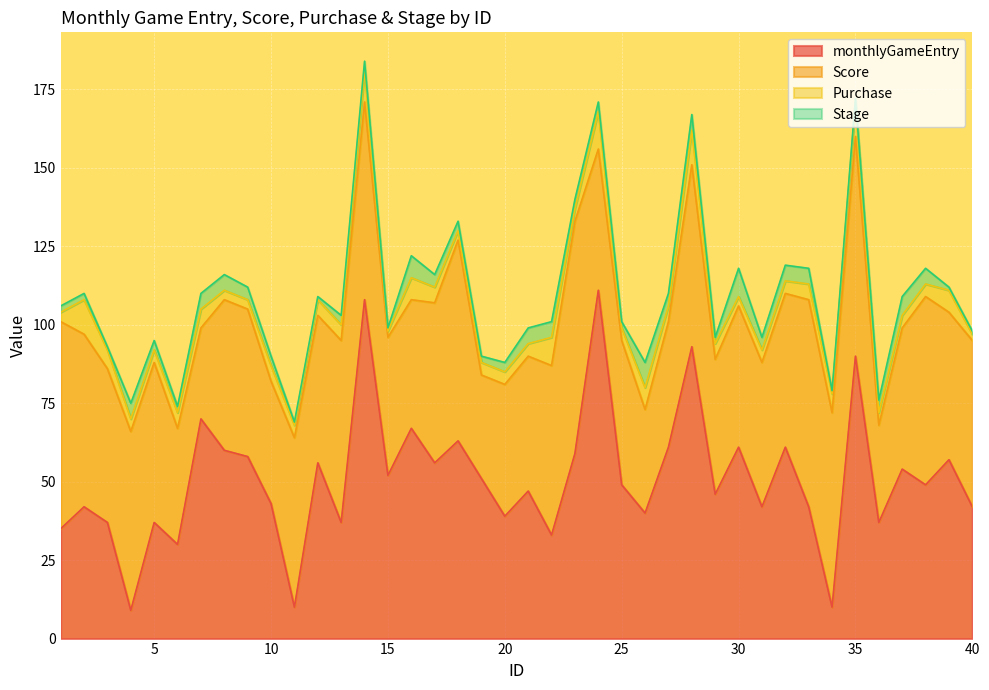

What is the difference between the second highest and minimum values in the monthlyGameEntry series?

99